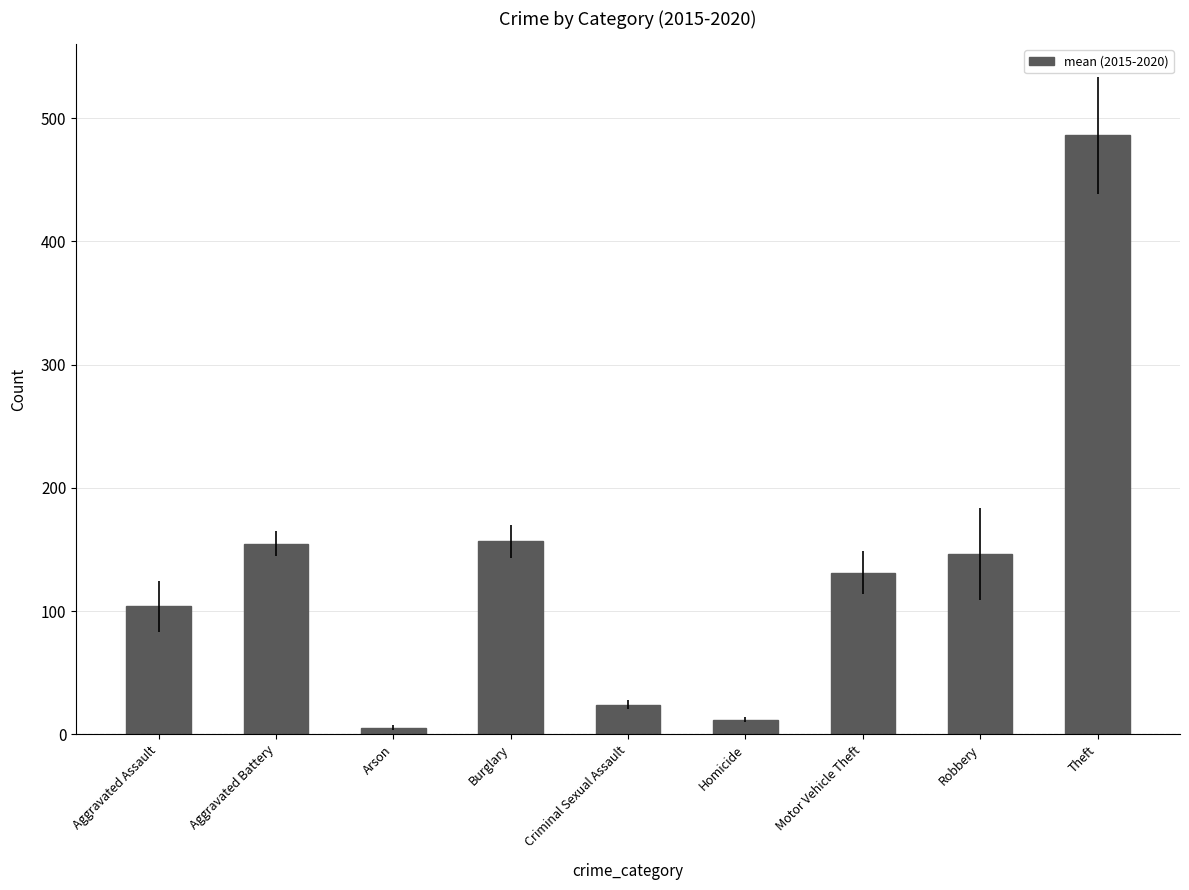

What is the difference between the values at Criminal Sexual Assault and Burglary?

132.3